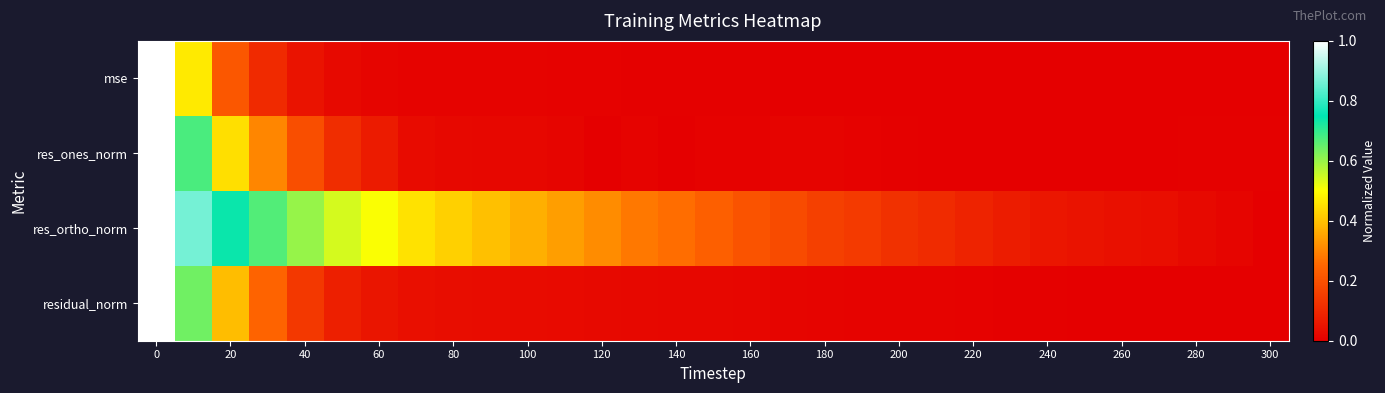

Reading left to right, extract all data points from this chart.

mse: 1.0	0.5	0.2	0.1	0.0	0.0	0.0	0.0	0.0	0.0	0.0	0.0	0.0	0.0	0.0	0.0	0.0	0.0	0.0	0.0	0.0	0.0	0.0	0.0	0.0	0.0	0.0	0.0	0.0	0.0	0.0
res_ones_norm: 1.0	0.7	0.4	0.3	0.2	0.1	0.1	0.0	0.0	0.0	0.0	0.0	0.0	0.0	0.0	0.0	0.0	0.0	0.0	0.0	0.0	0.0	0.0	0.0	0.0	0.0	0.0	0.0	0.0	0.0	0.0
res_ortho_norm: 1.0	0.9	0.7	0.7	0.6	0.5	0.5	0.5	0.4	0.4	0.4	0.3	0.3	0.3	0.3	0.2	0.2	0.2	0.2	0.1	0.1	0.1	0.1	0.1	0.1	0.0	0.0	0.0	0.0	0.0	0.0
residual_norm: 1.0	0.6	0.4	0.2	0.1	0.1	0.1	0.0	0.0	0.0	0.0	0.0	0.0	0.0	0.0	0.0	0.0	0.0	0.0	0.0	0.0	0.0	0.0	0.0	0.0	0.0	0.0	0.0	0.0	0.0	0.0